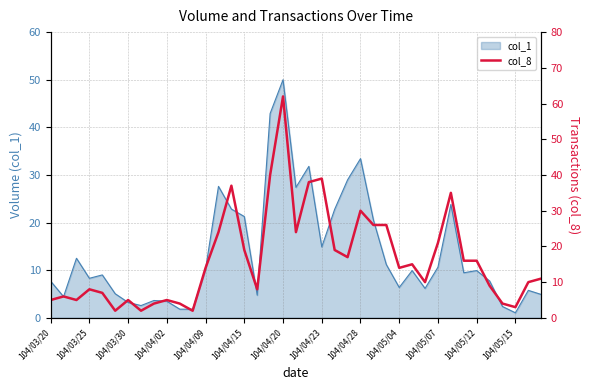

How many values exceed 14?

18